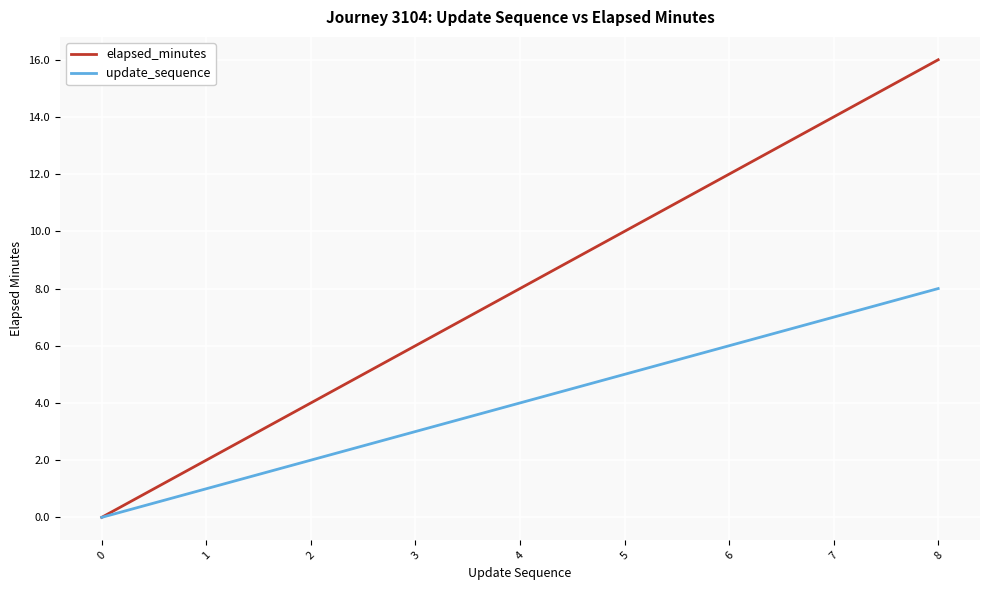

Which series has the largest total across all categories?

elapsed_minutes